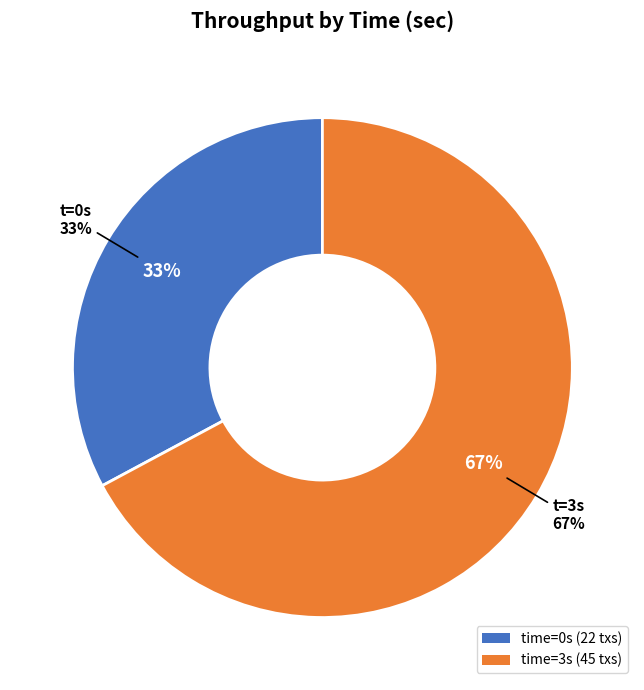

The 0 slice represents 33% of the pie. True or false?

True